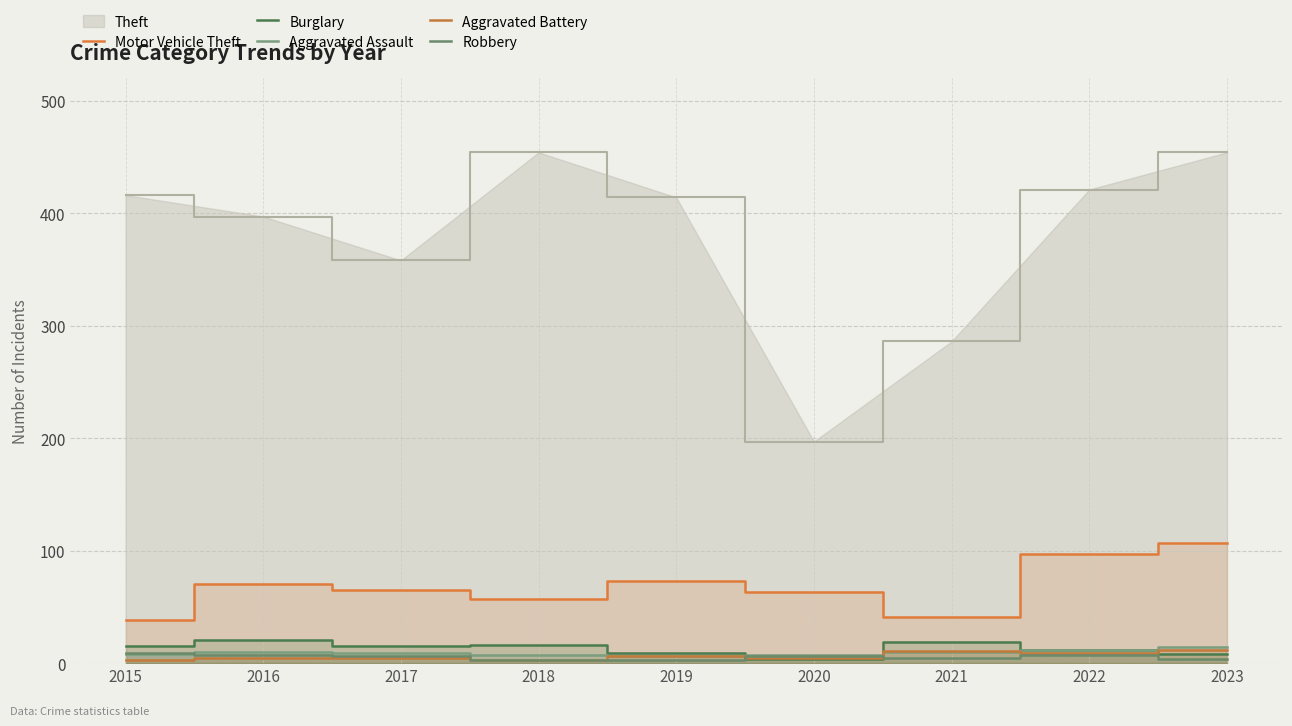

What is the difference between the Burglary values at 2018 and 2022?

4